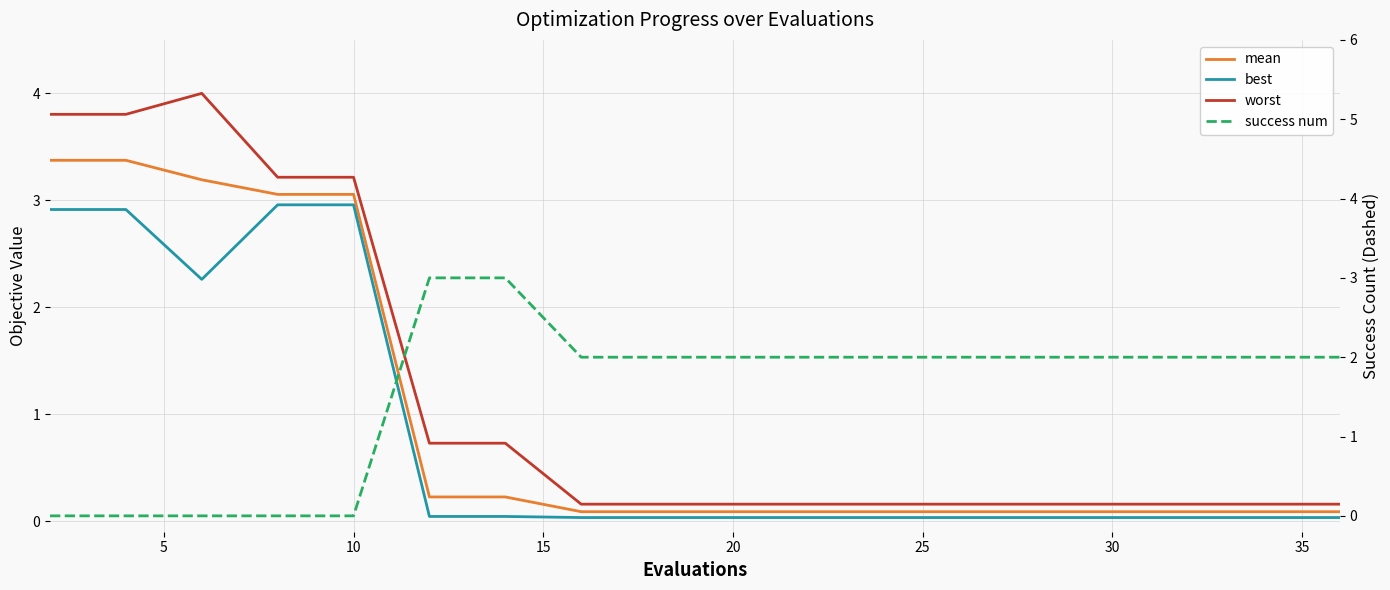

The value of mean at 10 is 1.4. True or false?

False